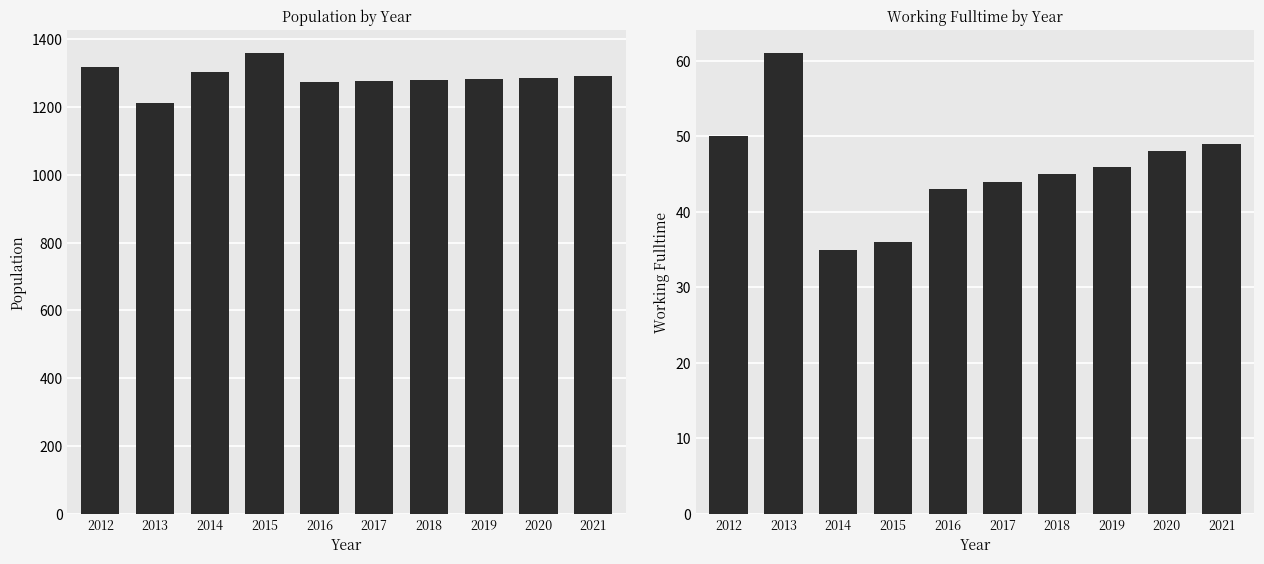

Does the chart contain any negative values?

No